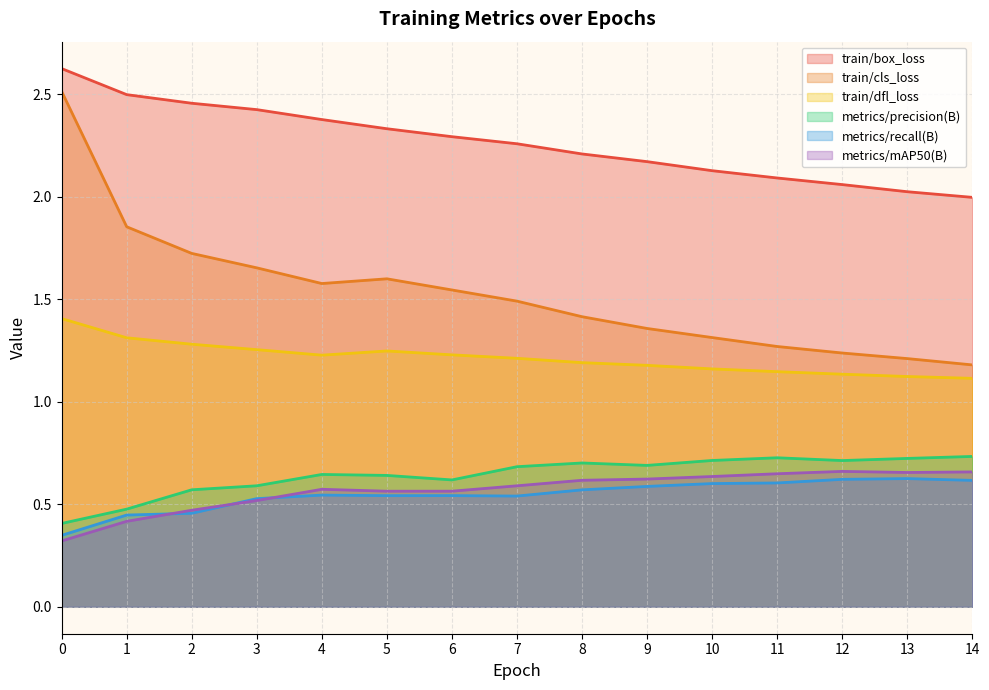

Reading right to left, transcribe all the data shown in this chart.

train/box_loss: 2.0	2.0	2.1	2.1	2.1	2.2	2.2	2.3	2.3	2.3	2.4	2.4	2.5	2.5	2.6
train/cls_loss: 1.2	1.2	1.2	1.3	1.3	1.4	1.4	1.5	1.5	1.6	1.6	1.7	1.7	1.9	2.5
train/dfl_loss: 1.1	1.1	1.1	1.1	1.2	1.2	1.2	1.2	1.2	1.2	1.2	1.3	1.3	1.3	1.4
metrics/precision(B): 0.7	0.7	0.7	0.7	0.7	0.7	0.7	0.7	0.6	0.6	0.6	0.6	0.6	0.5	0.4
metrics/recall(B): 0.6	0.6	0.6	0.6	0.6	0.6	0.6	0.5	0.5	0.5	0.5	0.5	0.5	0.4	0.3
metrics/mAP50(B): 0.7	0.7	0.7	0.6	0.6	0.6	0.6	0.6	0.6	0.6	0.6	0.5	0.5	0.4	0.3